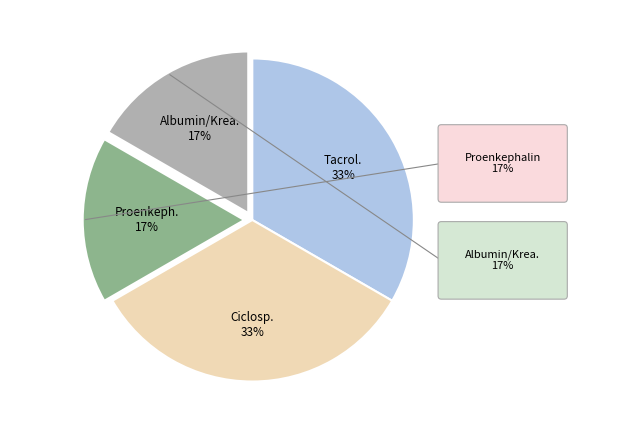

To the nearest percent, what percentage of the pie is Ciclosp. 33%?

33%